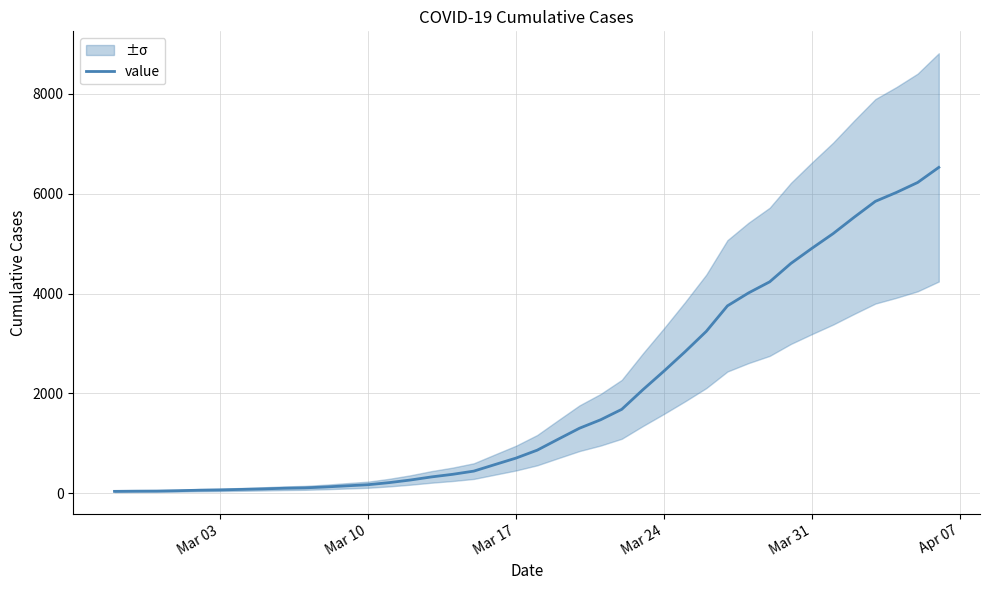

What is the maximum value shown in the chart?

6523